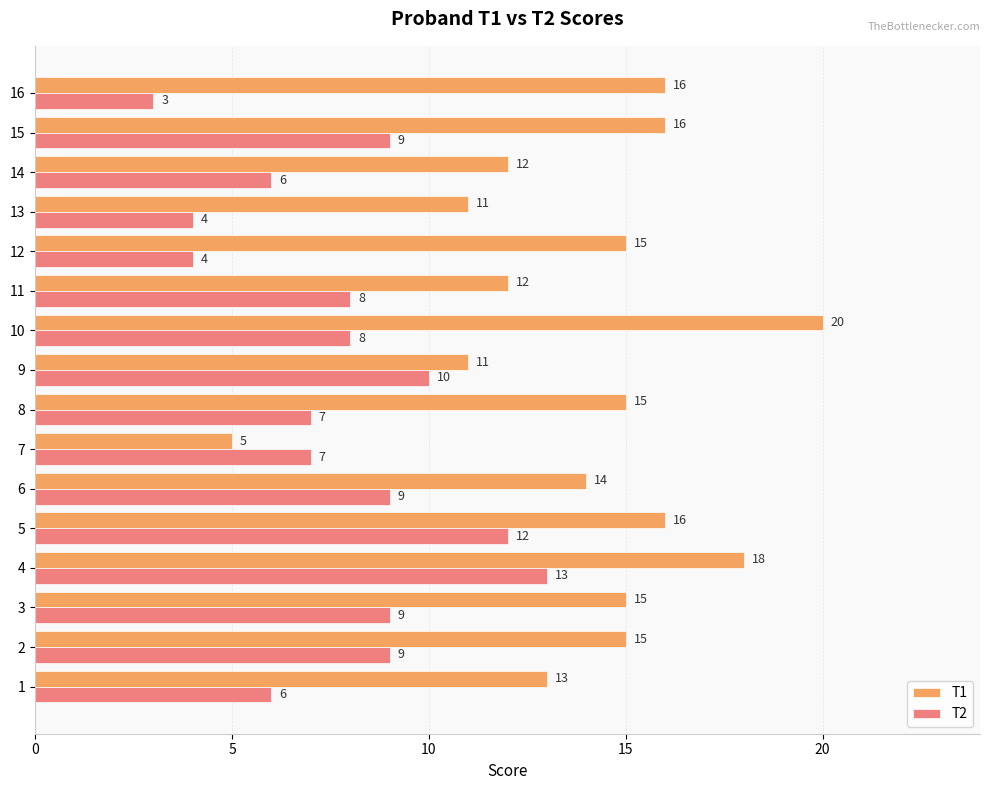

At which category does the chart reach its peak across all series?

10